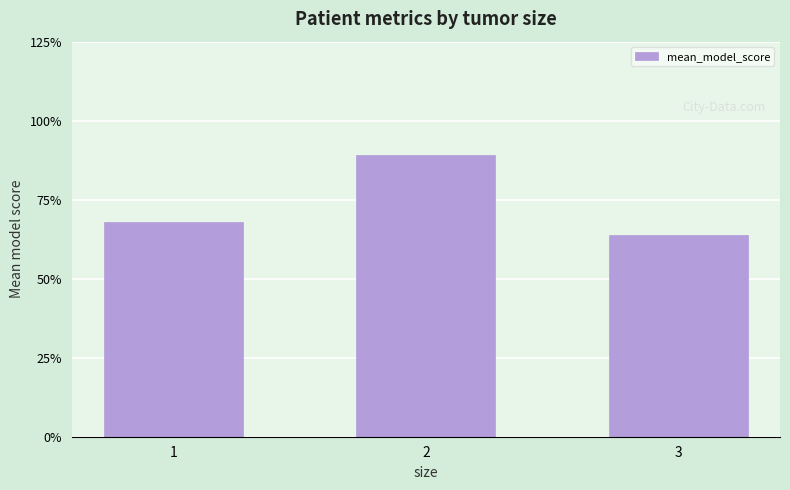

Are the bars horizontal?

No